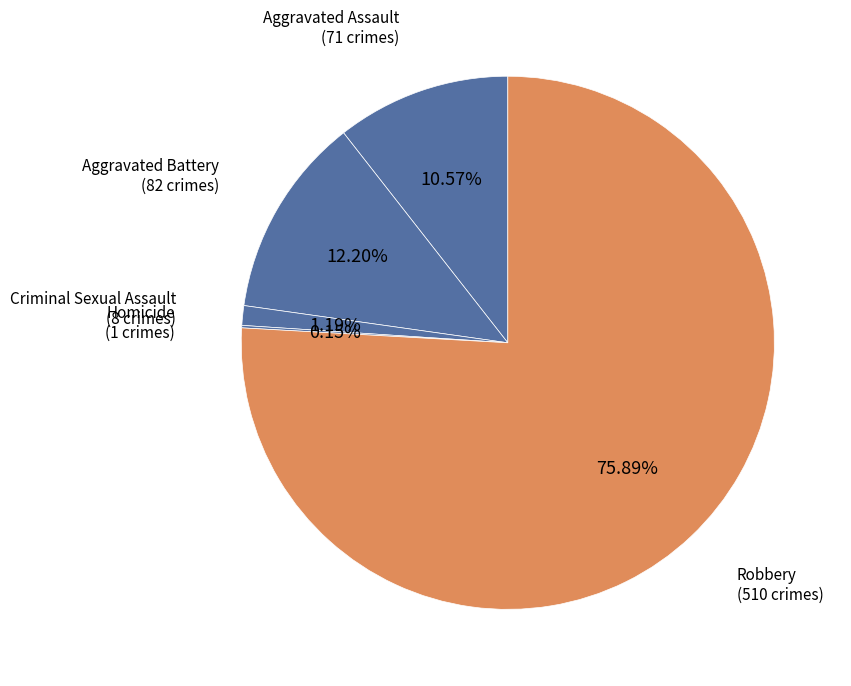

Count the number of slices in the pie.

5